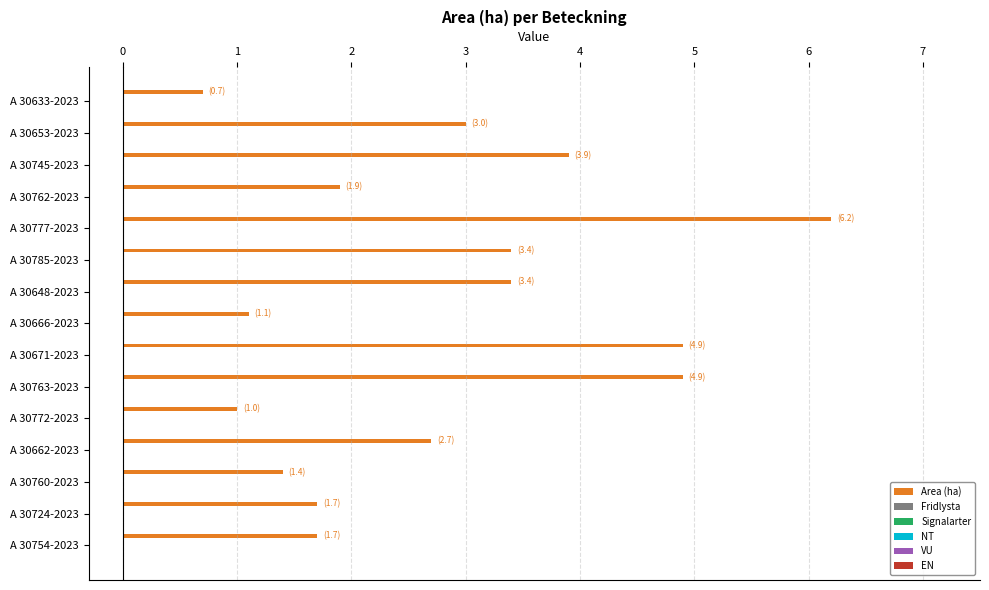

What is the value of the 9th bar from the top?

4.9